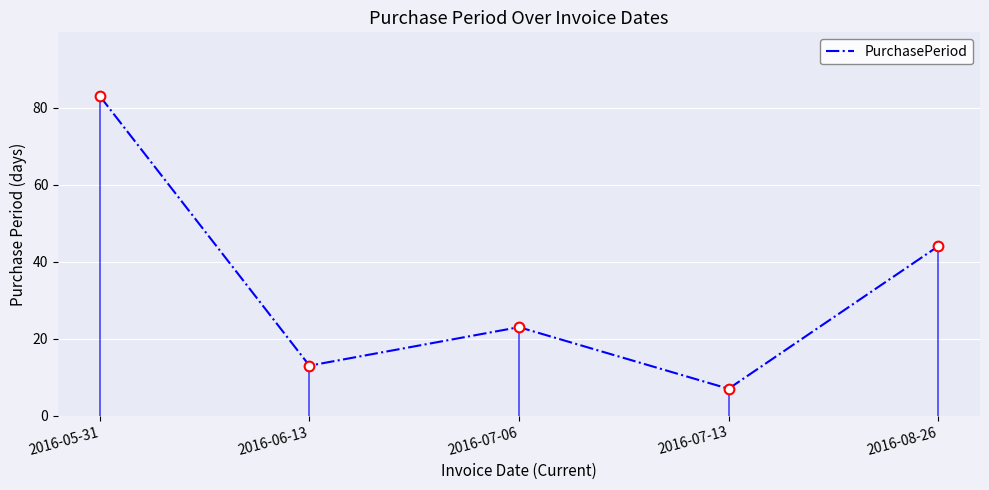

What is the difference between the values at 2016-06-13 and 2016-07-13?

6